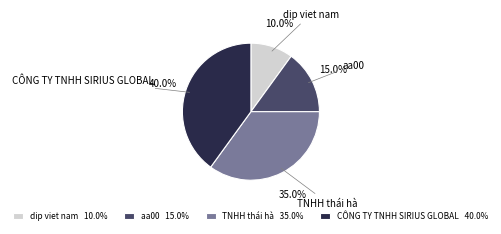

What percentage is the aa00 slice, to the nearest percent?

15%